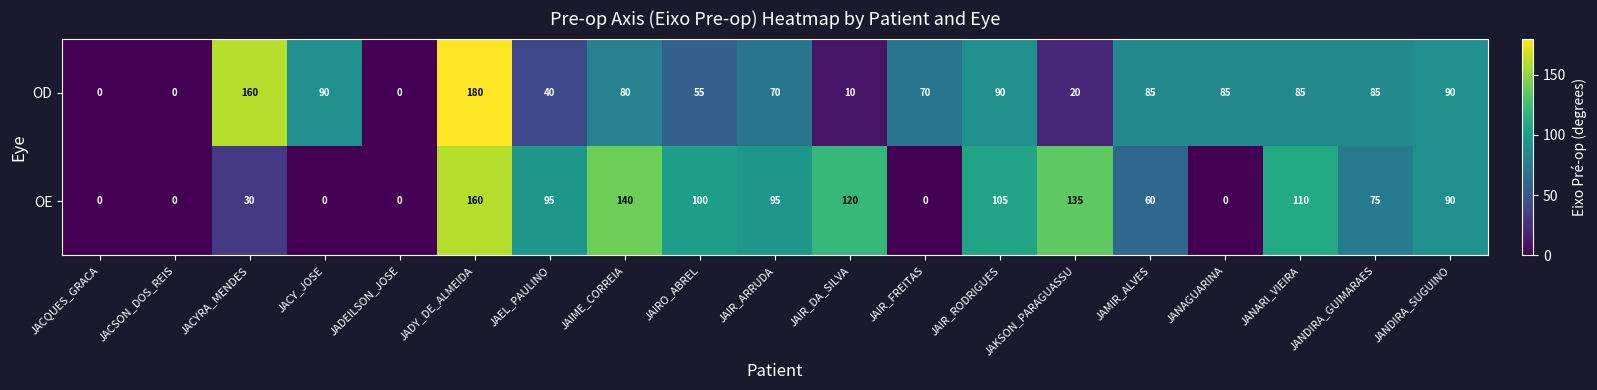

Which series changed the most between JAEL_PAULINO and JAIME_CORREIA?

OE